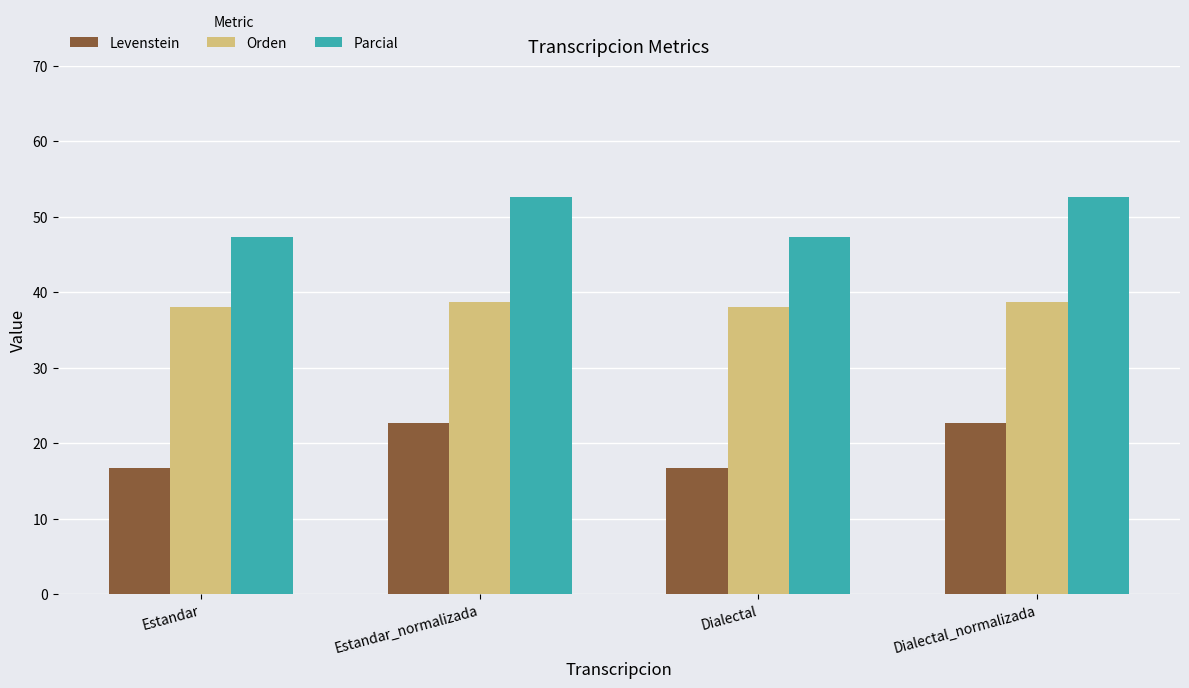

True or false: Parcial has a value of 15.3 at Estandar.

False